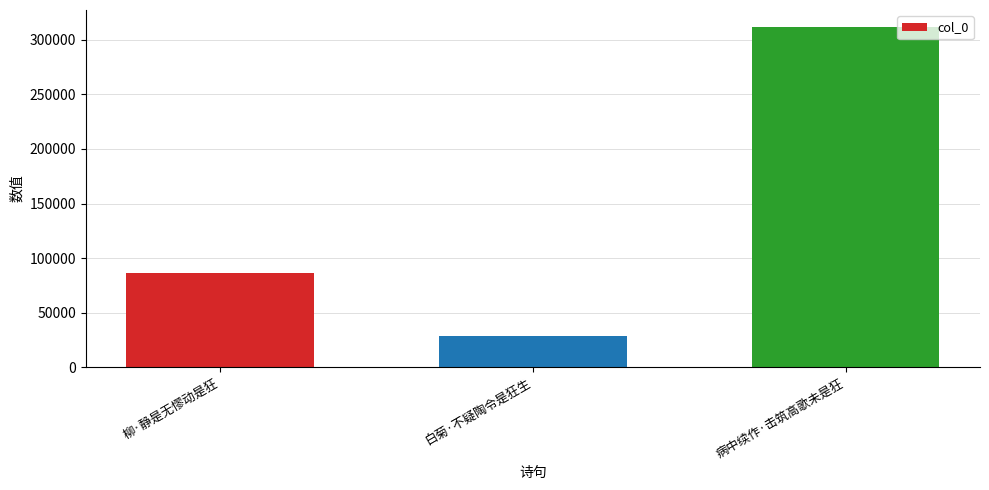

At which category does the chart reach its peak across all series?

病中续作·击筑高歌未是狂